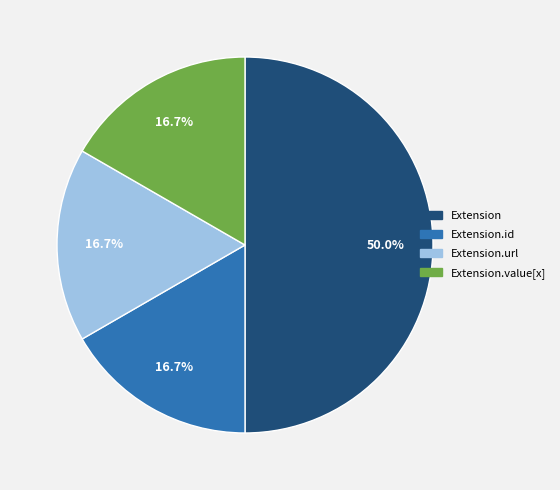

How many slices are in this pie chart?

4